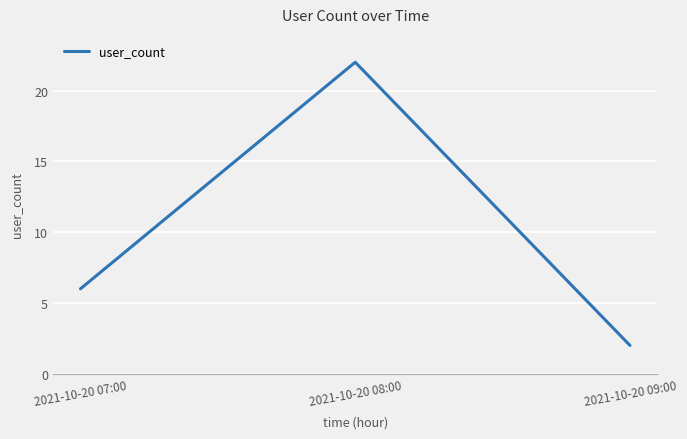

What value does the data have at 2021-10-20 08:00?

22